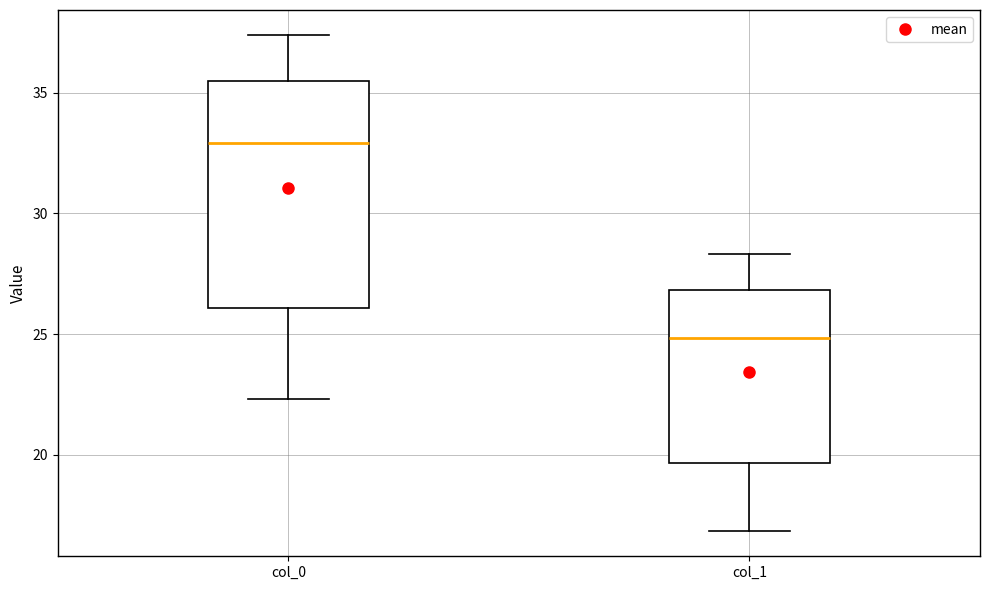

Reading left to right, transcribe this box plot: for each box, give where its median line is, the range the box spans, and where its two whiskers end, as read against the y-axis. The values are not printed on the chart, so give them approximately, as read against the axis.

col_0: median 33.0, box 26.0 to 35.5, whiskers 22.5 to 37.5
col_1: median 25.0, box 19.5 to 27.0, whiskers 17.0 to 28.5